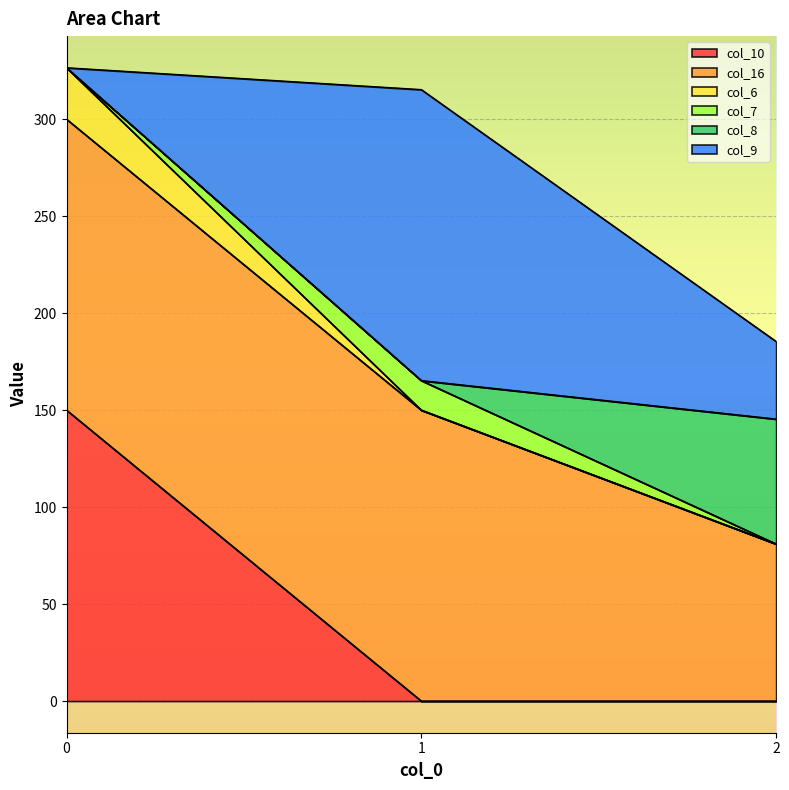

What is the total value across all series at 0?

326.5